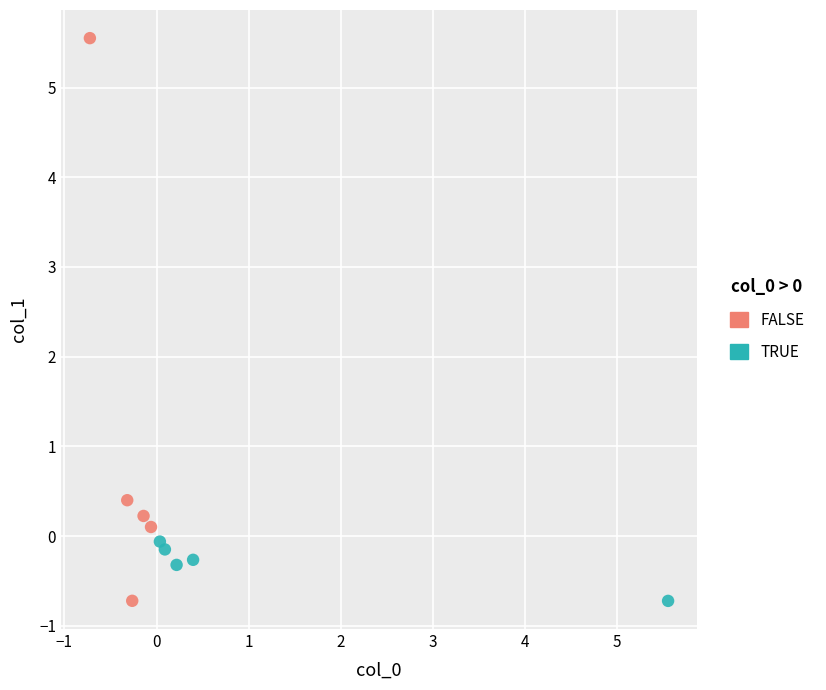

Which series reaches the maximum Y coordinate?

FALSE